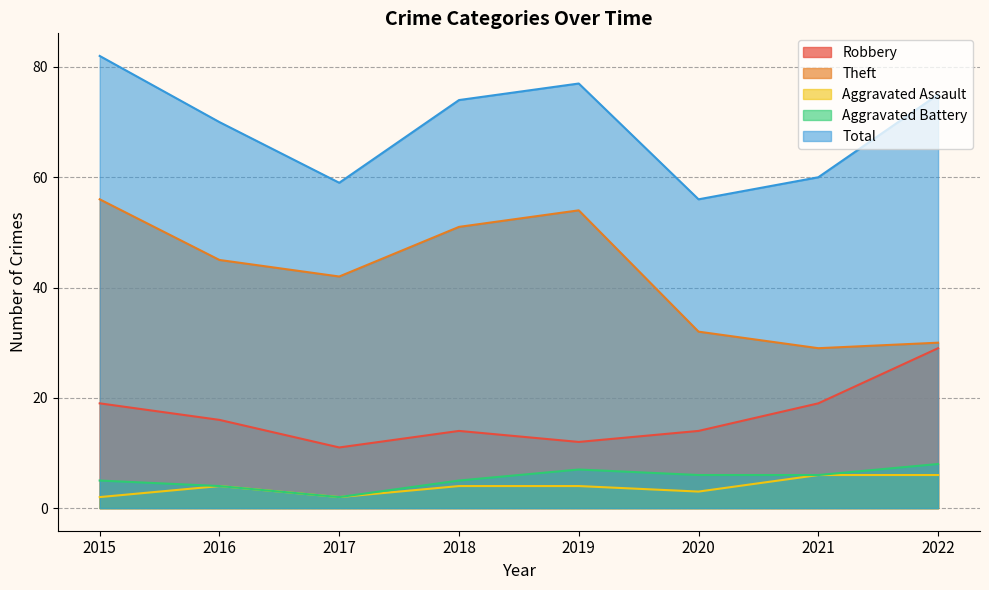

Reading left to right, transcribe all the data shown in this chart.

Robbery: 19	16	11	14	12	14	19	29
Theft: 56	45	42	51	54	32	29	30
Aggravated Assault: 2	4	2	4	4	3	6	6
Aggravated Battery: 5	4	2	5	7	6	6	8
Total: 82	70	59	74	77	56	60	75